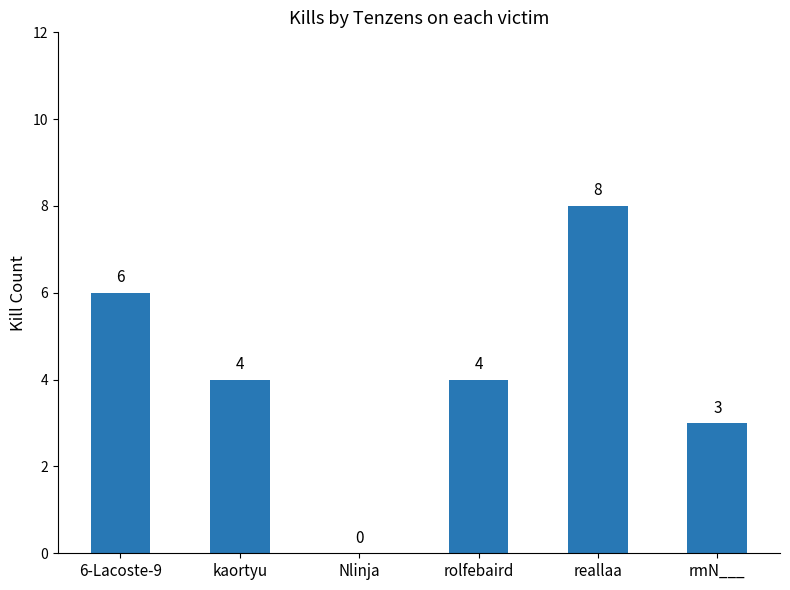

What is the approximate value at 6-Lacoste-9?

6